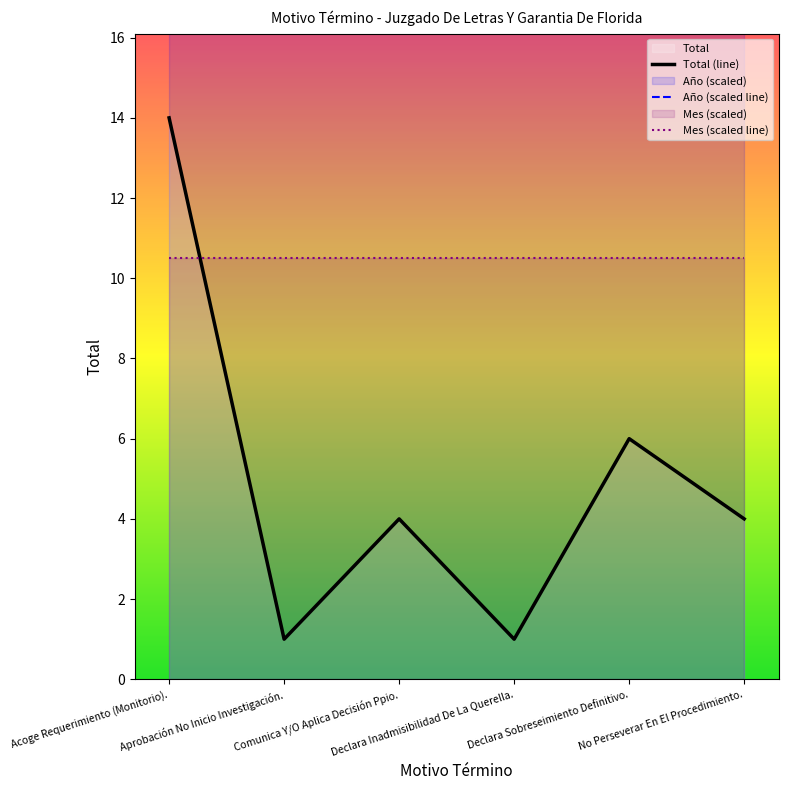

Reading left to right, what are all the values shown in this chart?

Total (line): Acoge Requerimiento (Monitorio).=14.0	Aprobación No Inicio Investigación.=1.0	Comunica Y/O Aplica Decisión Ppio.=4.0	Declara Inadmisibilidad De La Querella.=1.0	Declara Sobreseimiento Definitivo.=6.0	No Perseverar En El Procedimiento.=4.0
Año (scaled line): Acoge Requerimiento (Monitorio).=113.1	Aprobación No Inicio Investigación.=113.1	Comunica Y/O Aplica Decisión Ppio.=113.1	Declara Inadmisibilidad De La Querella.=113.1	Declara Sobreseimiento Definitivo.=113.1	No Perseverar En El Procedimiento.=113.1
Mes (scaled line): Acoge Requerimiento (Monitorio).=10.5	Aprobación No Inicio Investigación.=10.5	Comunica Y/O Aplica Decisión Ppio.=10.5	Declara Inadmisibilidad De La Querella.=10.5	Declara Sobreseimiento Definitivo.=10.5	No Perseverar En El Procedimiento.=10.5